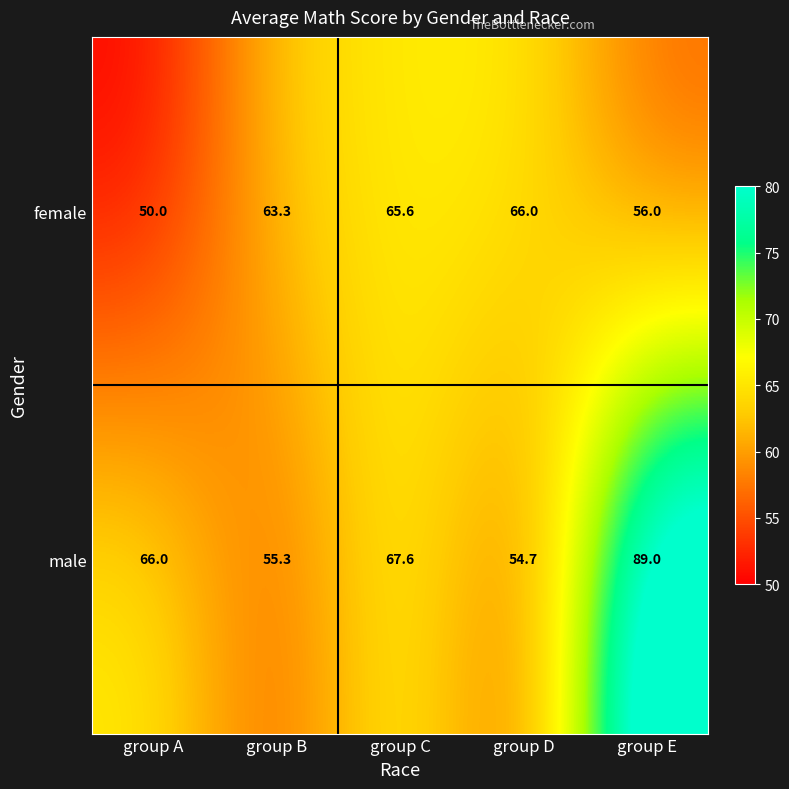

What is the average value of the female series?

60.2